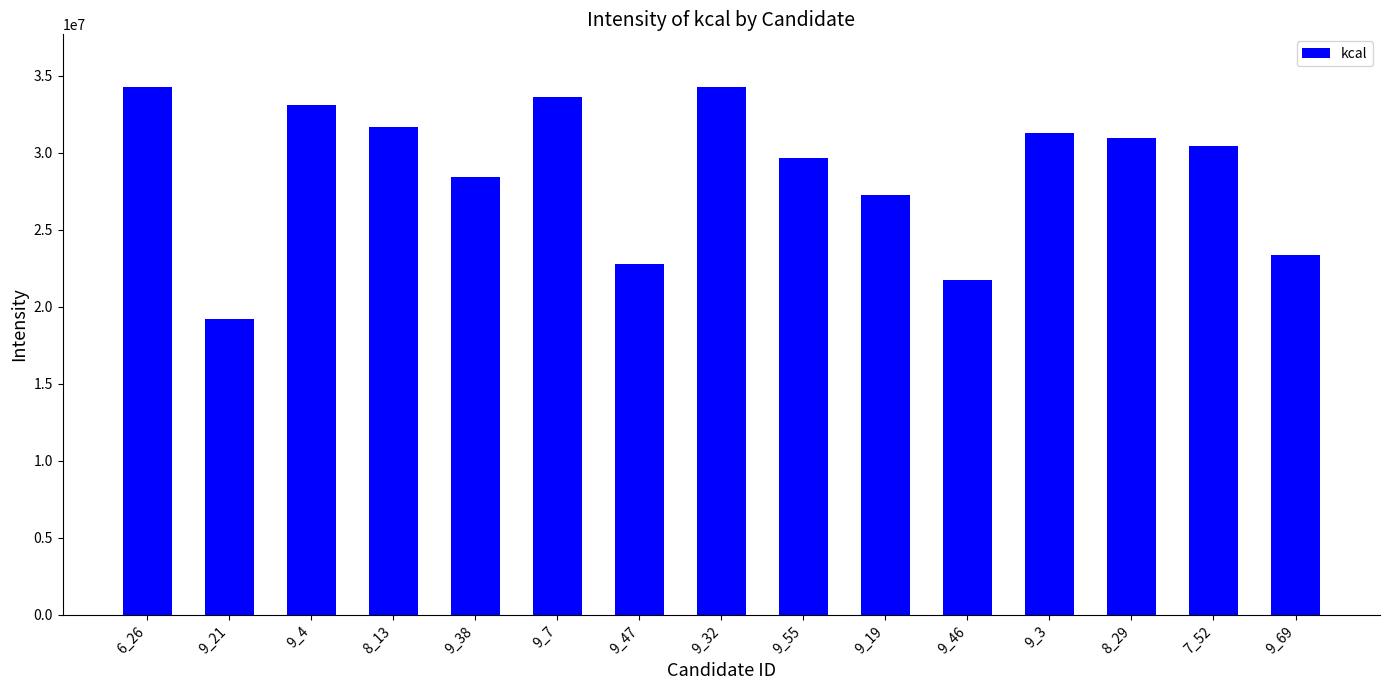

What is the change in value from 9_21 to 7_52?

+11211301.3